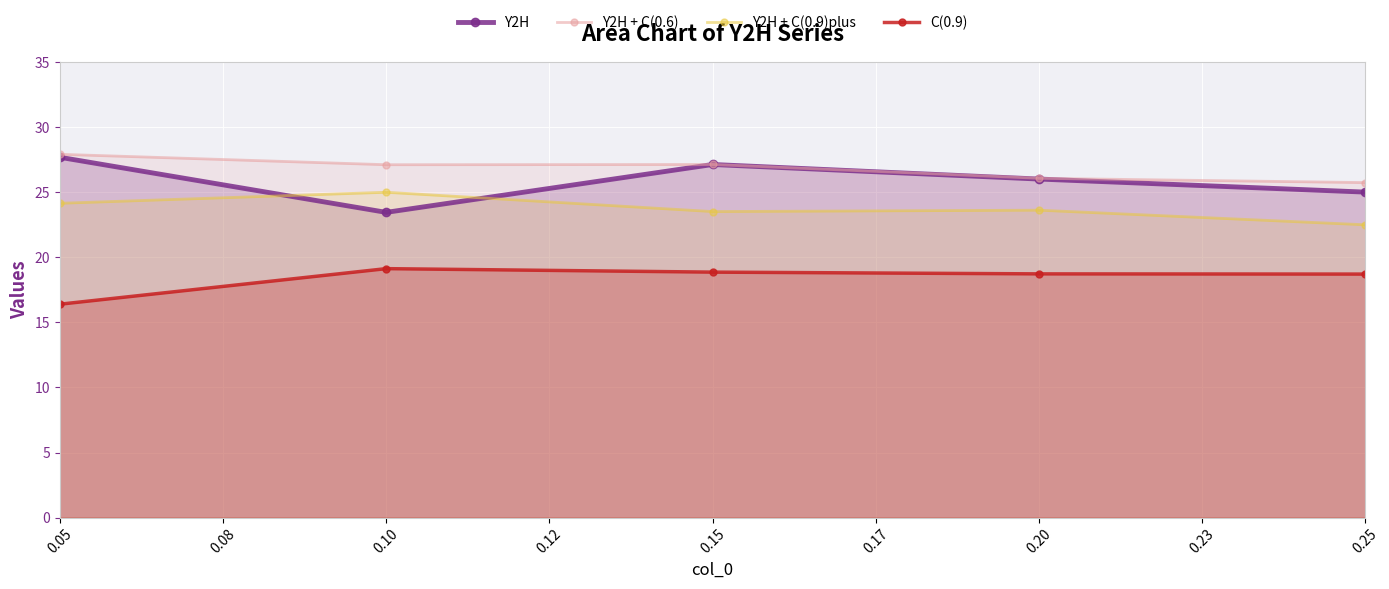

Which series has the widest spread of values?

Y2H